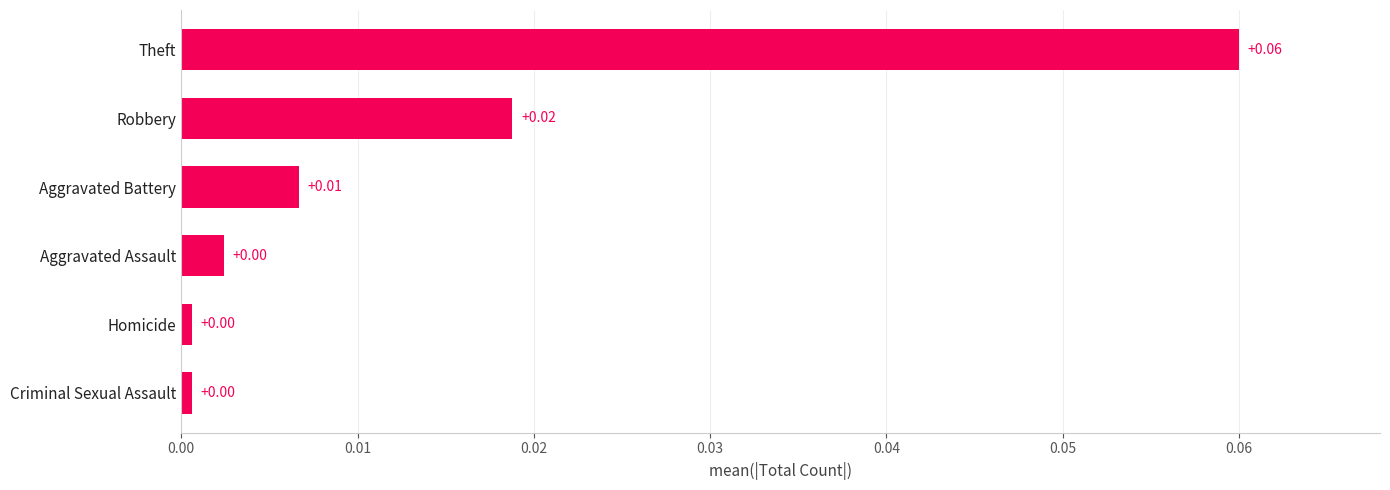

At which category does the chart reach its peak across all series?

Theft